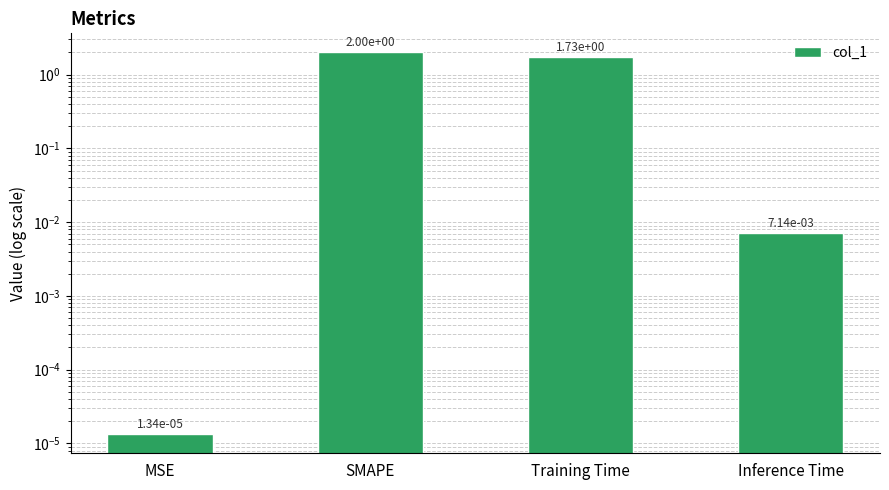

The chart shows a value of 1.7 at Training Time. True or false?

True